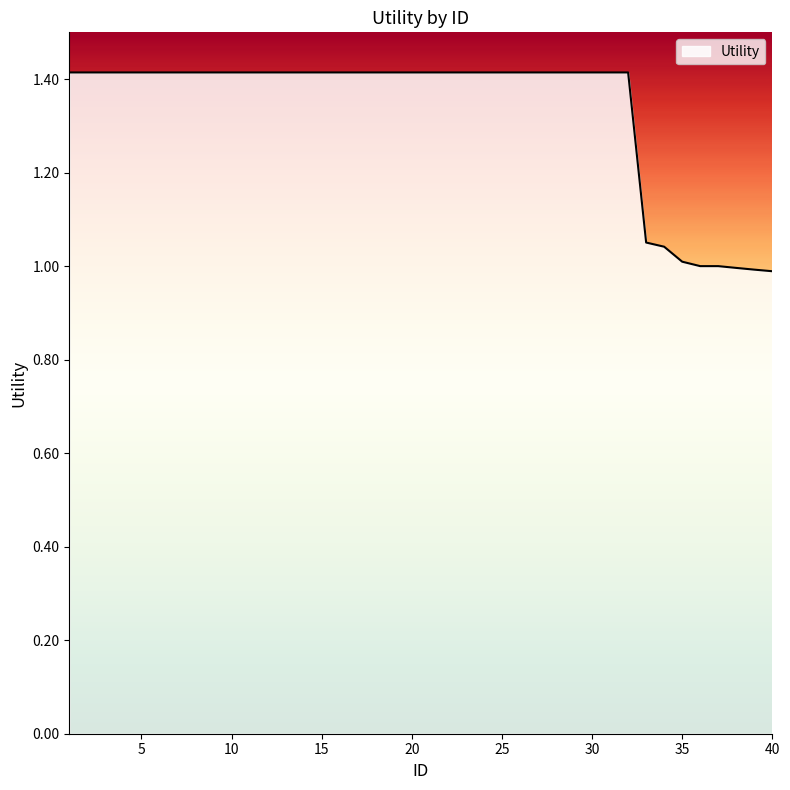

What is the maximum value shown in the chart?

1.4